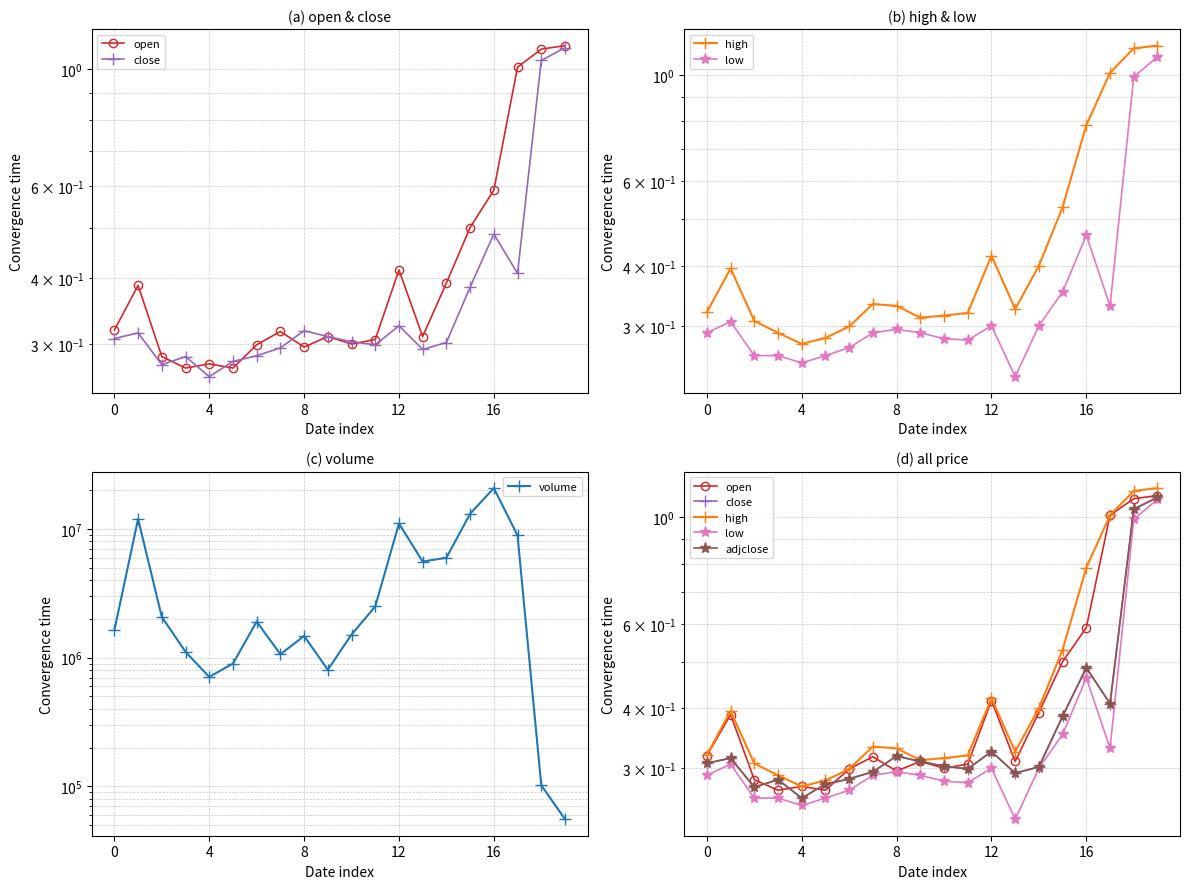

What is the spread (max minus min) of values at 10?

1513099.7